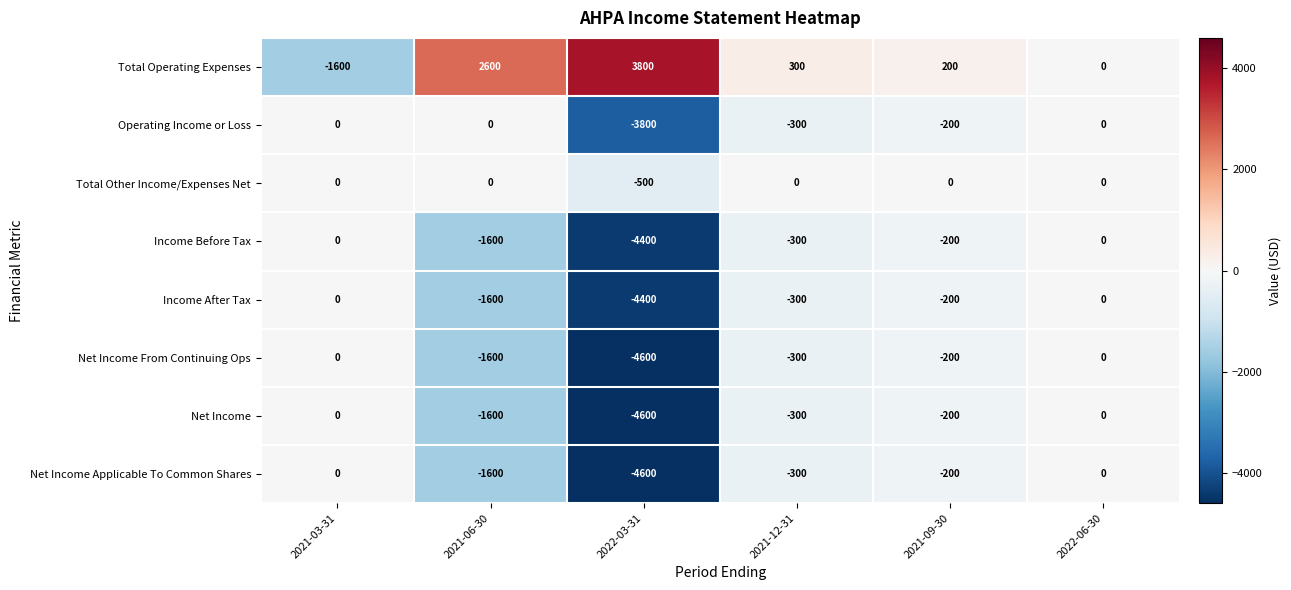

True or false: Net Income Applicable To Common Shares has a value of -1765 at 2022-03-31.

False